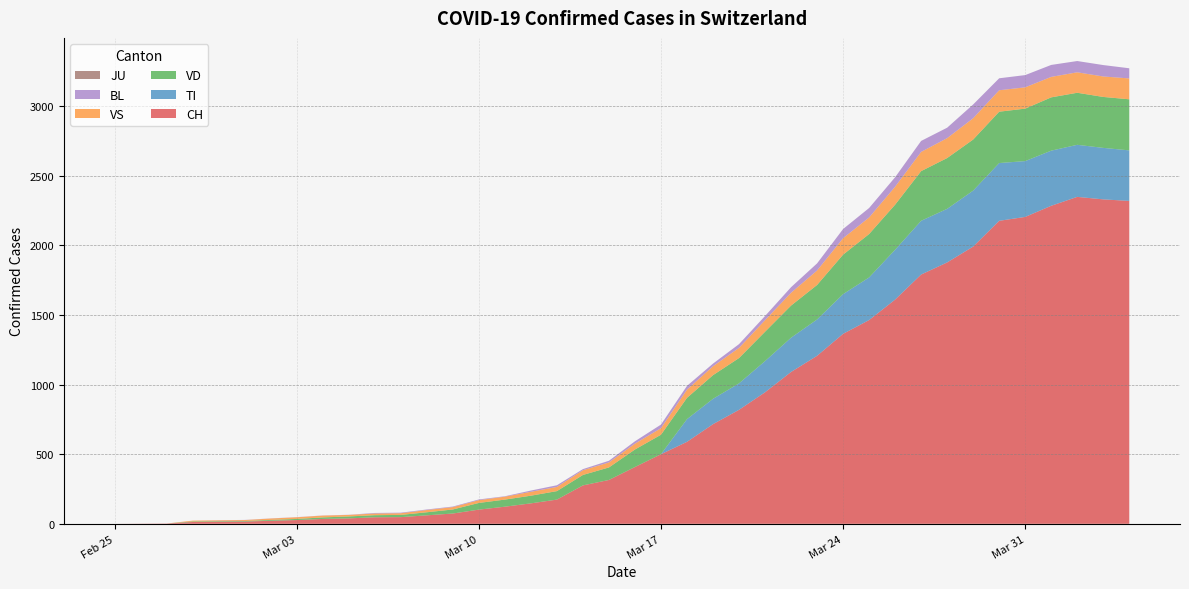

Reading left to right, extract all data points from this chart.

CH: 0	1	2	13	15	16	22	27	35	39	47	48	61	74	102	123	147	174	276	315	408	500	589	716	819	945	1091	1207	1365	1464	1611	1791	1878	1992	2177	2205	2285	2349	2331	2320
TI: 0	0	0	0	0	0	0	0	0	0	0	0	0	0	0	0	0	0	0	0	0	0	163	182	190	224	246	261	285	306	358	386	385	402	415	401	396	374	370	363
VD: 0	0	0	4	4	4	6	8	11	14	15	16	22	29	48	51	55	61	75	90	126	140	153	170	182	211	231	248	284	312	324	357	365	367	369	377	383	374	366	367
VS: 0	0	0	6	6	7	10	12	13	11	12	12	16	17	20	21	28	30	34	36	42	47	59	64	73	83	92	104	118	119	129	138	143	153	154	153	147	147	147	150
BL: 0	0	0	0	1	1	1	1	1	1	4	4	4	4	5	3	9	12	8	12	17	26	27	19	27	30	40	51	66	68	68	79	75	99	86	88	86	81	82	73
JU: 0	0	0	0	0	0	0	0	0	0	0	0	0	0	0	0	0	0	0	0	0	0	0	0	0	0	0	0	0	0	0	0	0	0	0	0	0	0	0	0